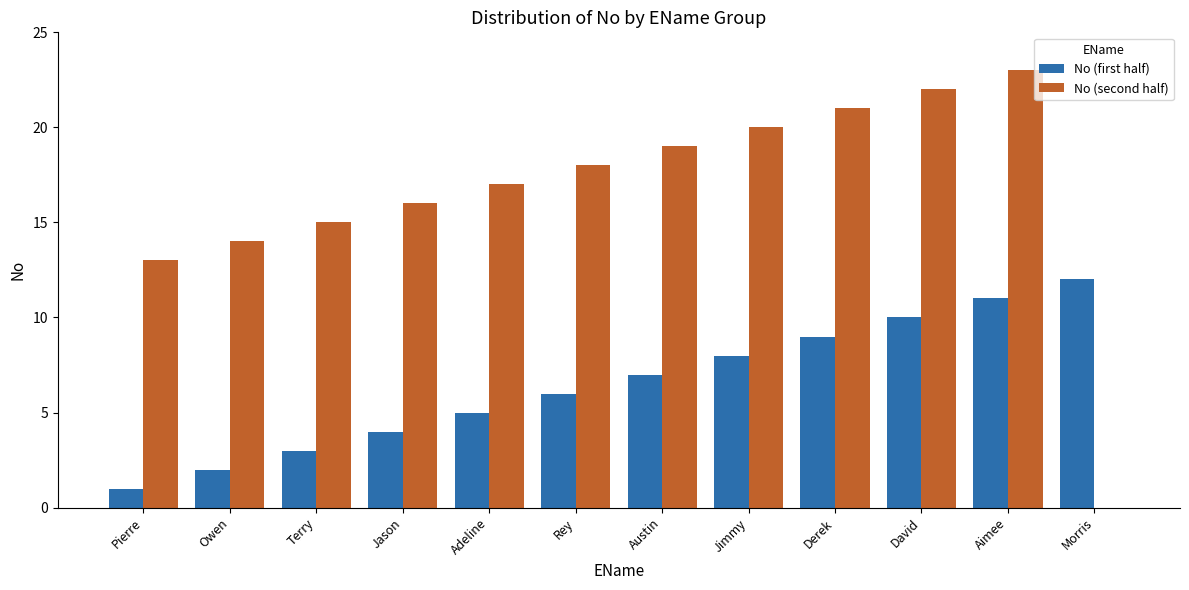

What is the greatest value displayed?

23